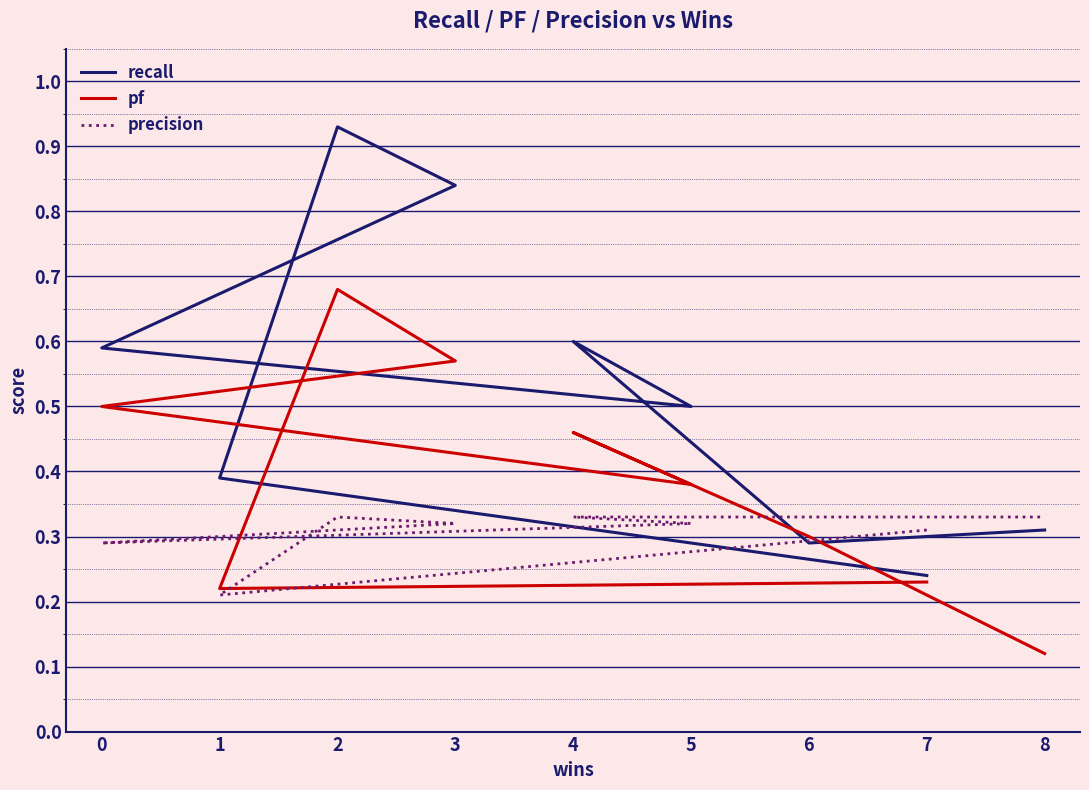

Which series has the largest range (max minus min)?

recall